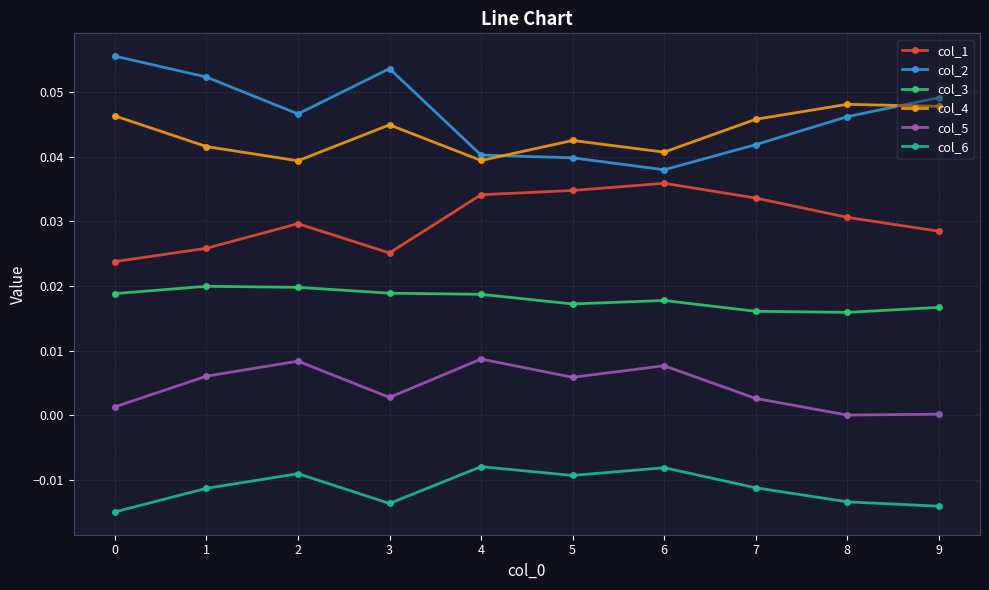

Where is the first local maximum for col_2?

3